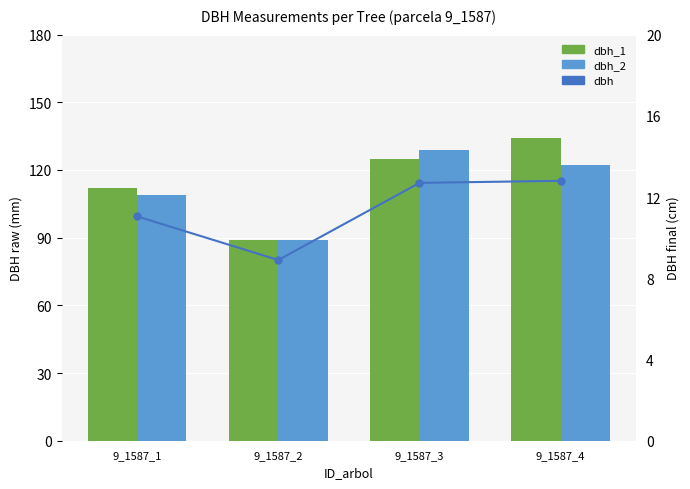

What is the value of the dbh_1 bar at the 3rd from the left?

125.0